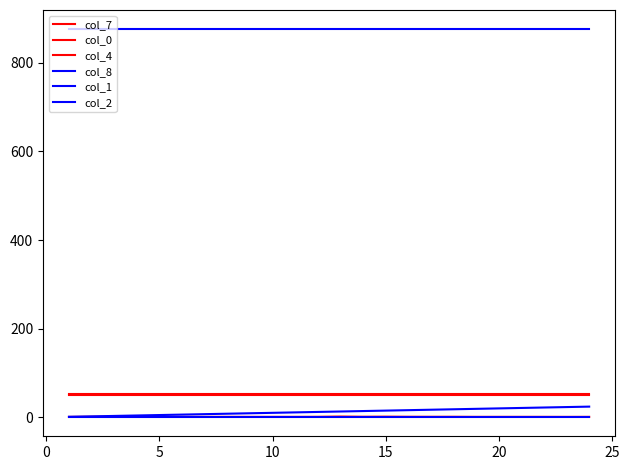

Rank the series by their maximum value, from highest to lowest.

col_2, col_4, col_0, col_8, col_7, col_1